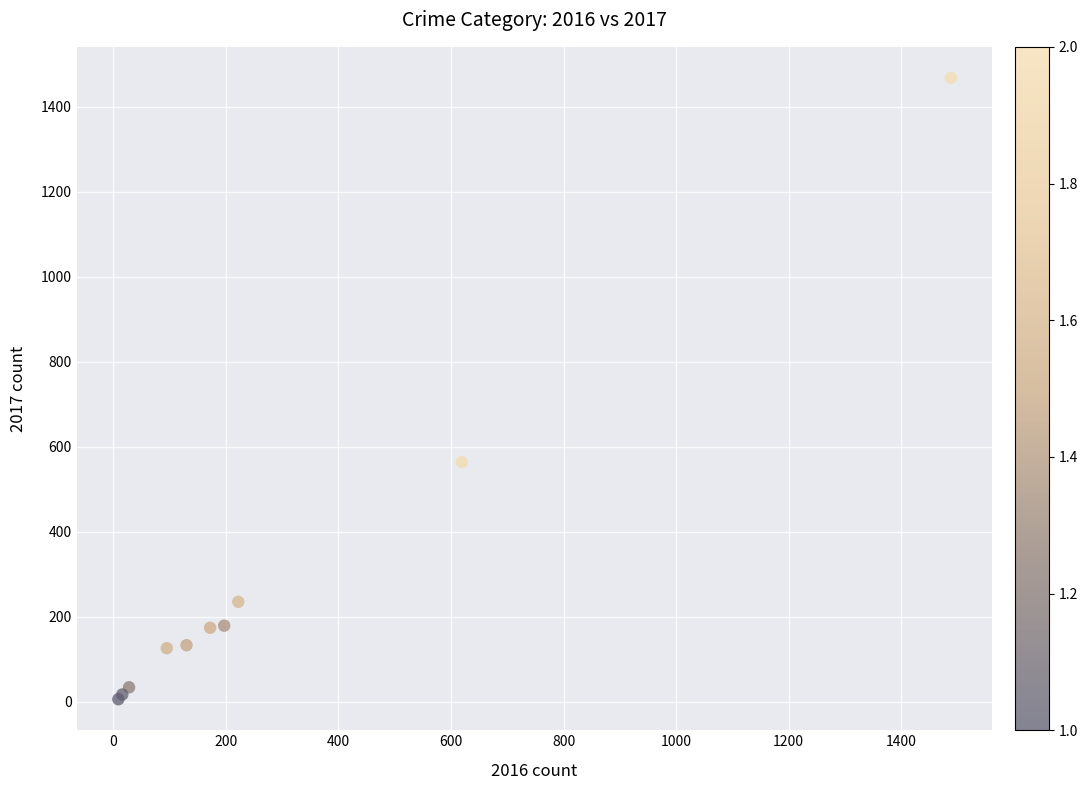

What Y value in the scatter plot is closest to 737?

564